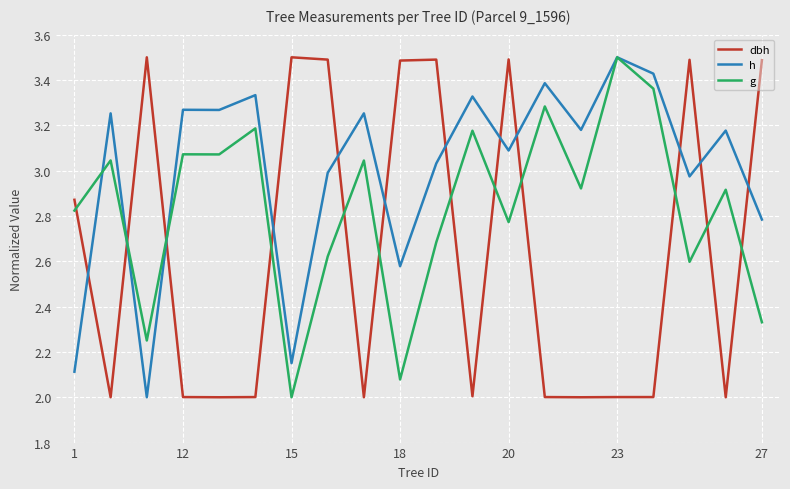

How many times do dbh and g cross each other?

12